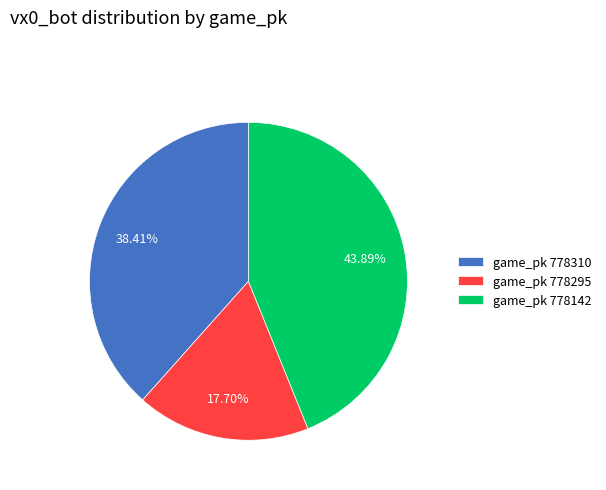

Approximately how many times larger is the value at game_pk 778142 compared to game_pk 778295?

2.5